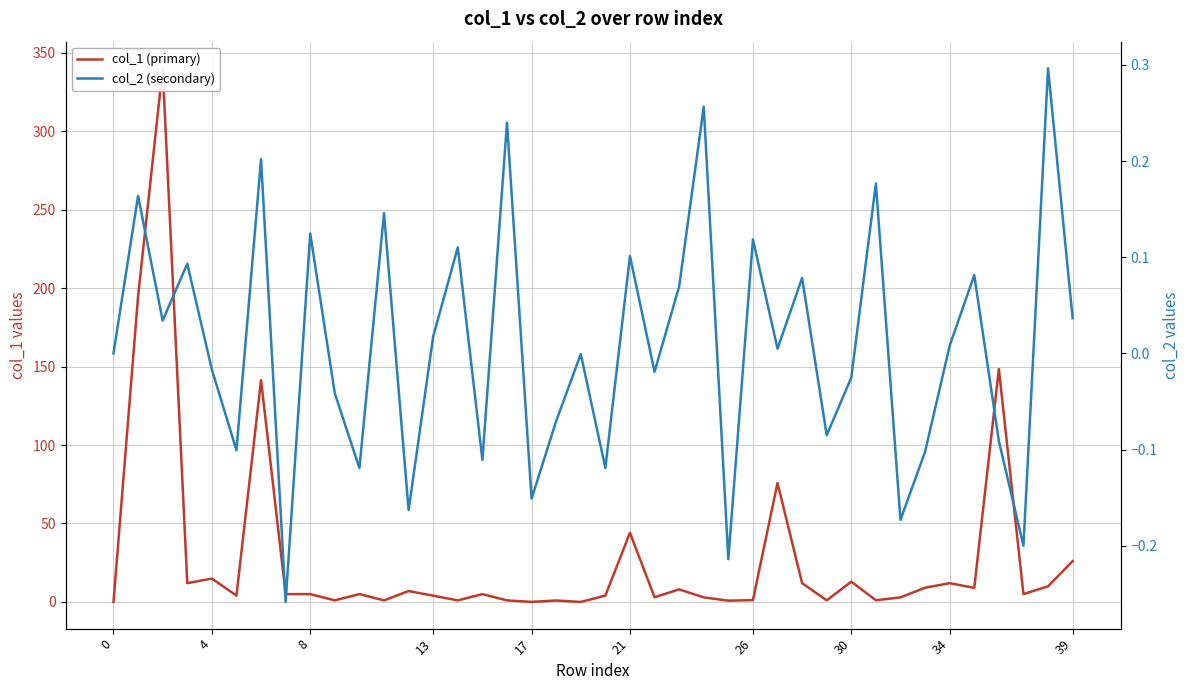

What is the label of the 30th point from the right?

10